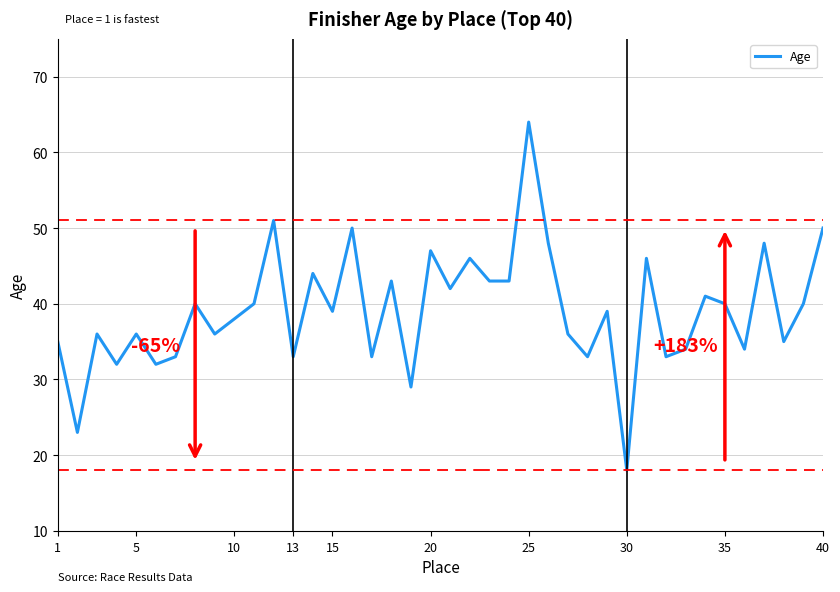

How many categories are shown in the chart?

40